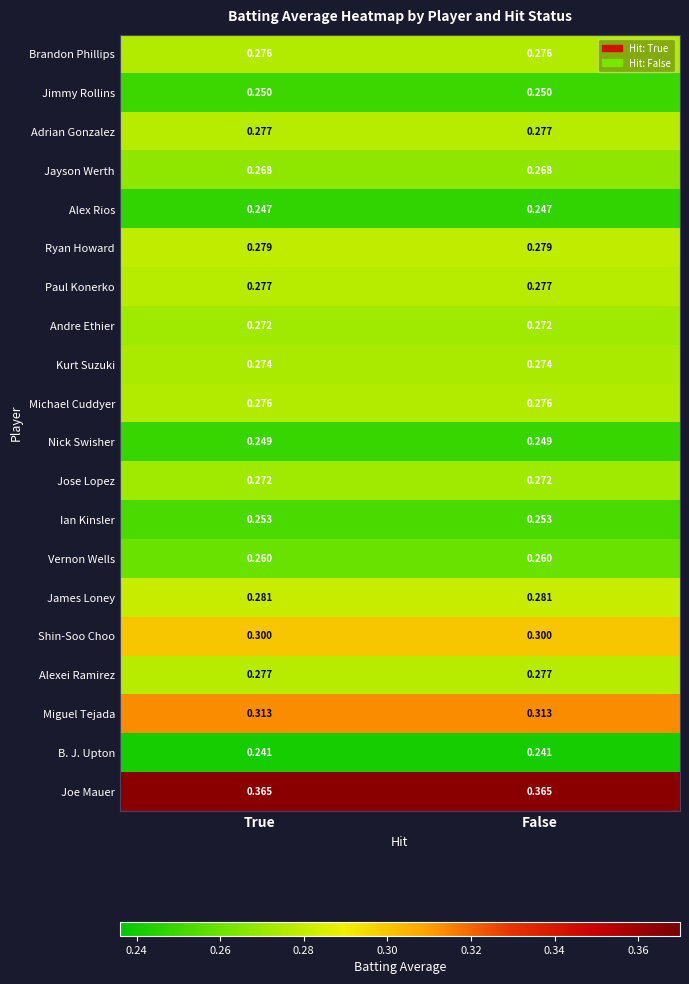

Which series has the largest total across all categories?

Joe Mauer